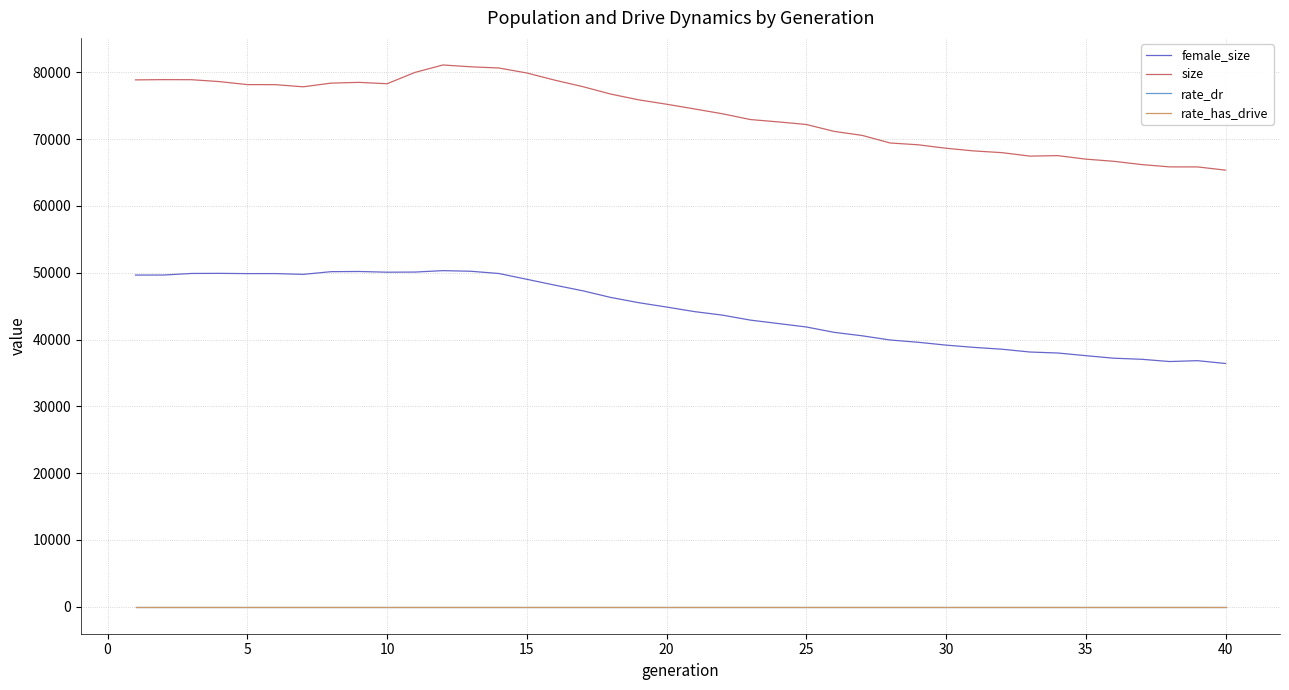

What is the highest value of the size series?

81114.0